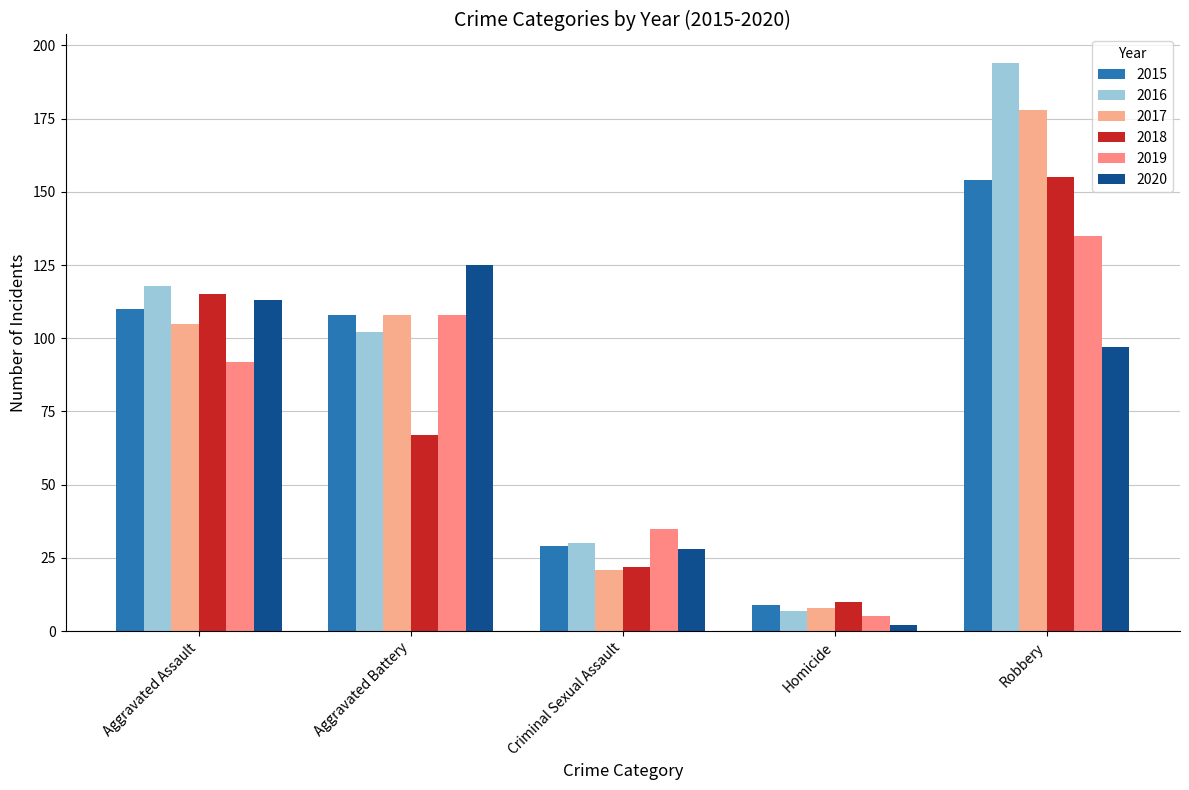

How many distinct data groups are displayed?

6